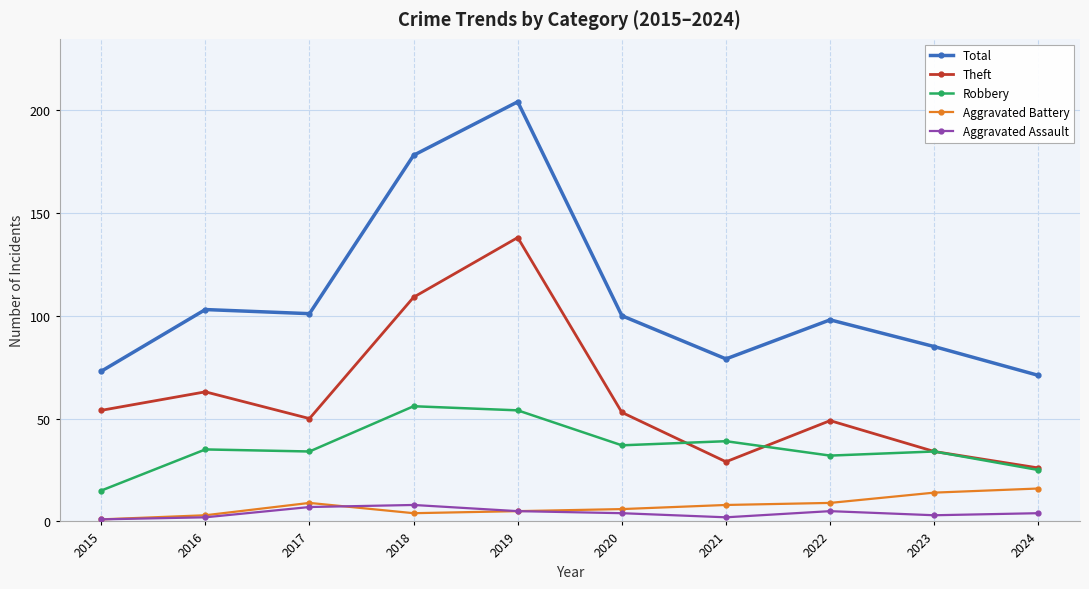

Reading left to right, extract all data points from this chart.

Total: 2015=73	2016=103	2017=101	2018=178	2019=204	2020=100	2021=79	2022=98	2023=85	2024=71
Theft: 2015=54	2016=63	2017=50	2018=109	2019=138	2020=53	2021=29	2022=49	2023=34	2024=26
Robbery: 2015=15	2016=35	2017=34	2018=56	2019=54	2020=37	2021=39	2022=32	2023=34	2024=25
Aggravated Battery: 2015=1	2016=3	2017=9	2018=4	2019=5	2020=6	2021=8	2022=9	2023=14	2024=16
Aggravated Assault: 2015=1	2016=2	2017=7	2018=8	2019=5	2020=4	2021=2	2022=5	2023=3	2024=4